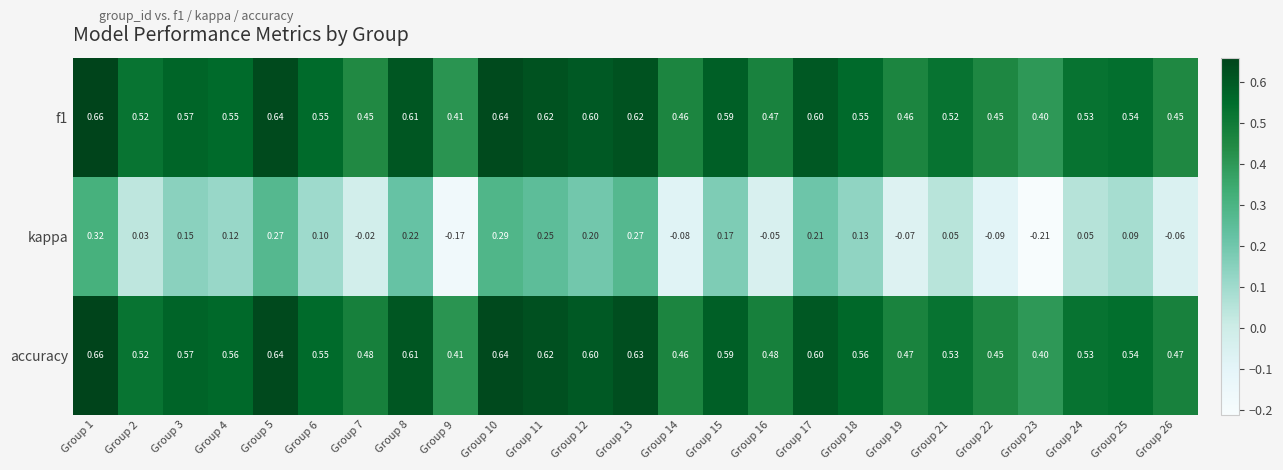

Which series changed the most between Group 3 and Group 11?

kappa